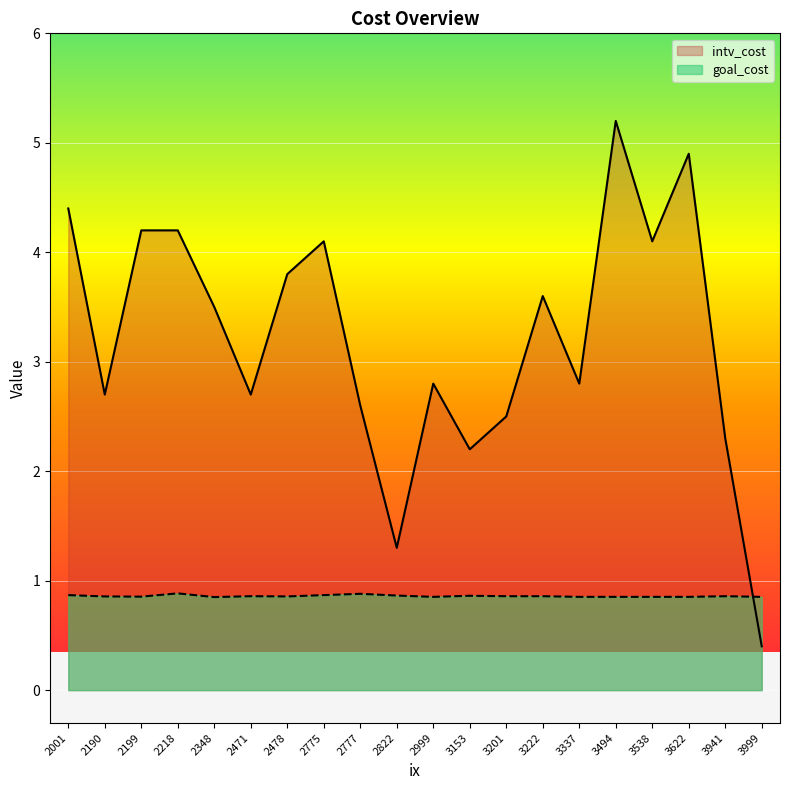

What is the sum of all intv_cost values?

64.3